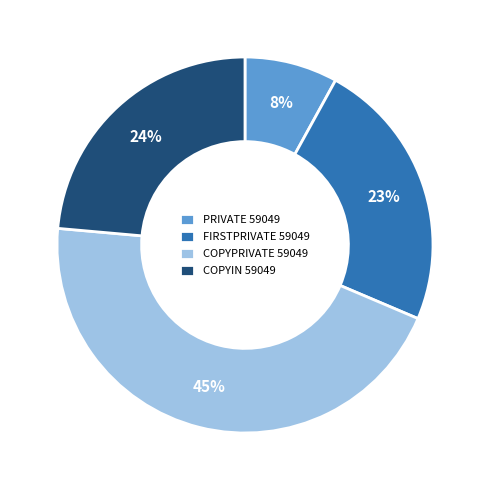

Do COPYIN 59049 and PRIVATE 59049 together represent more than half of the pie?

No